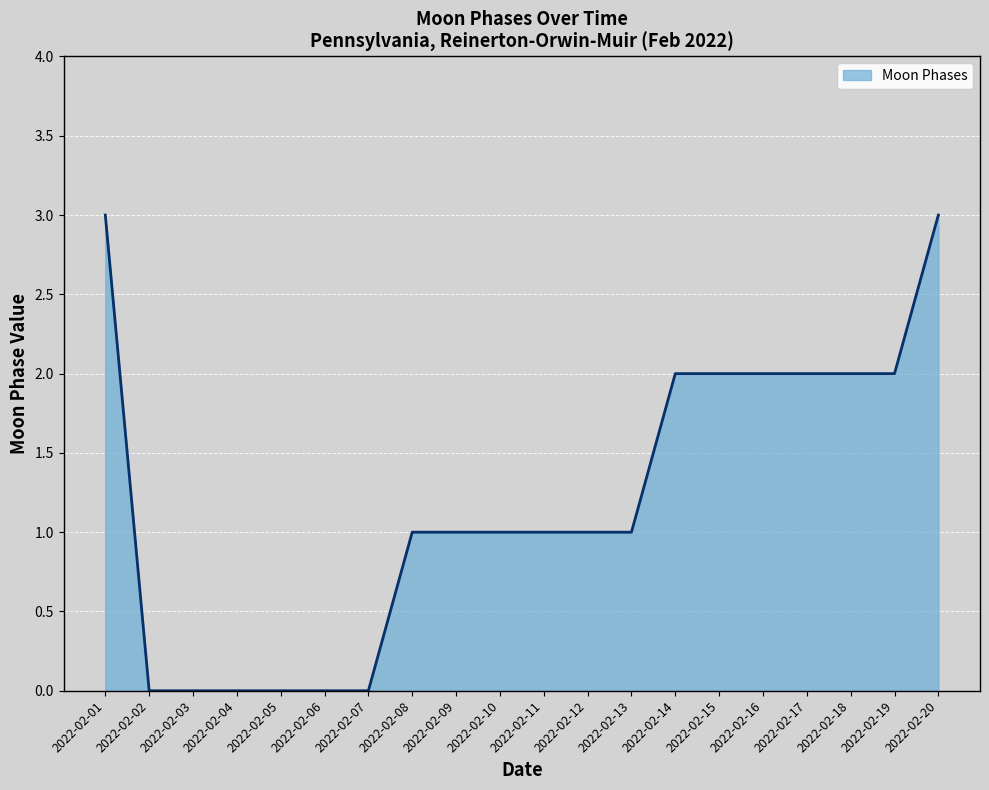

Does the chart display data point markers on the line(s)?

No